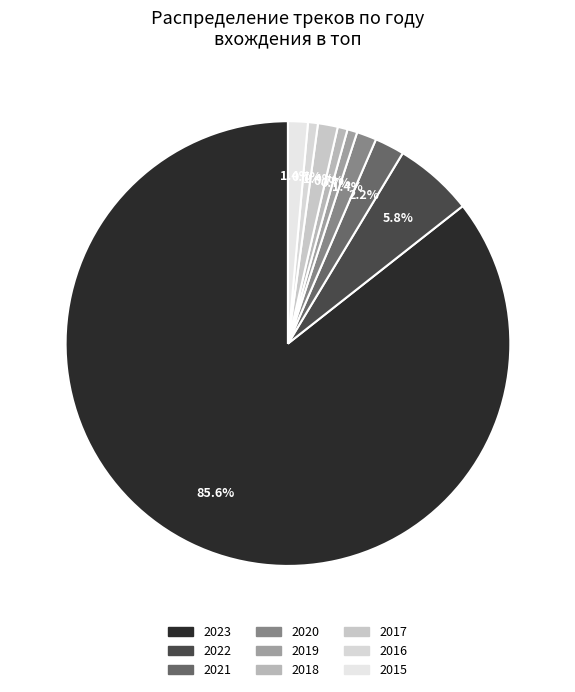

True or false: 2021 accounts for 2% of the total.

True